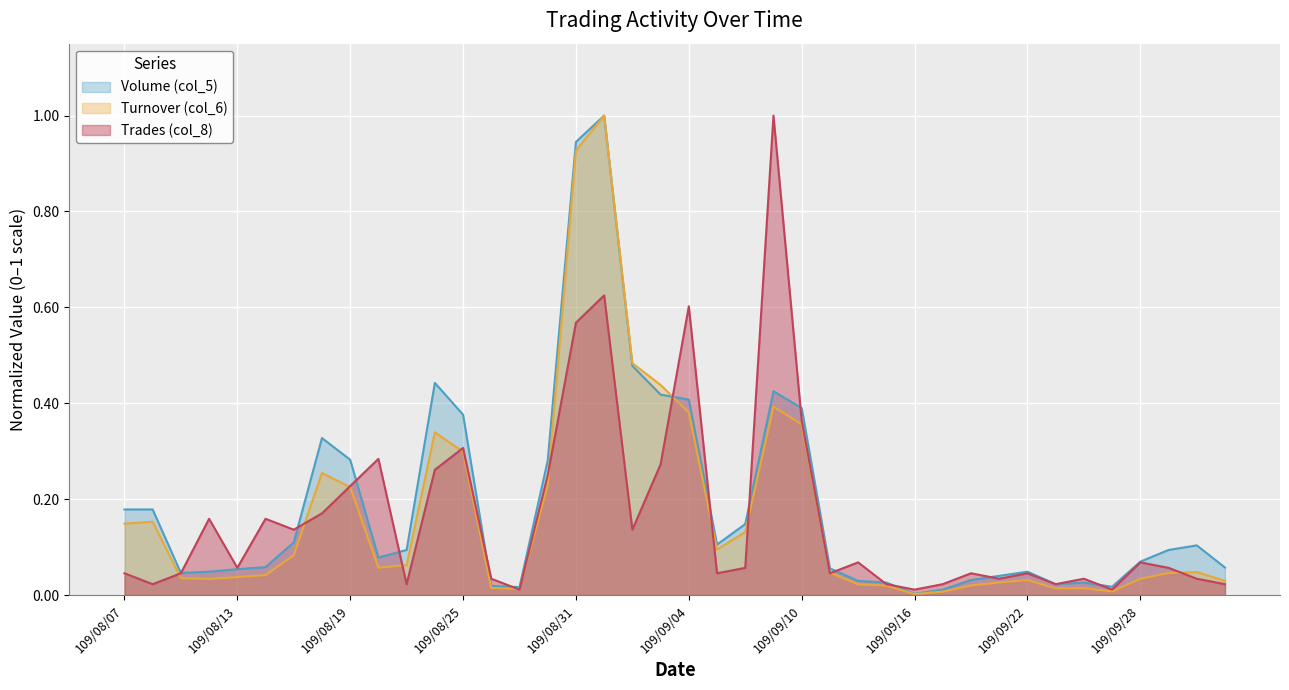

What is the total value across all series at 109/08/20?

0.4